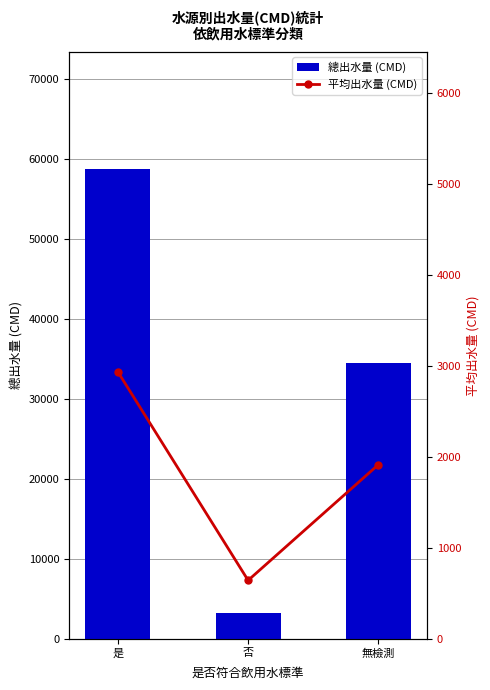

How many groups of bars are there?

3